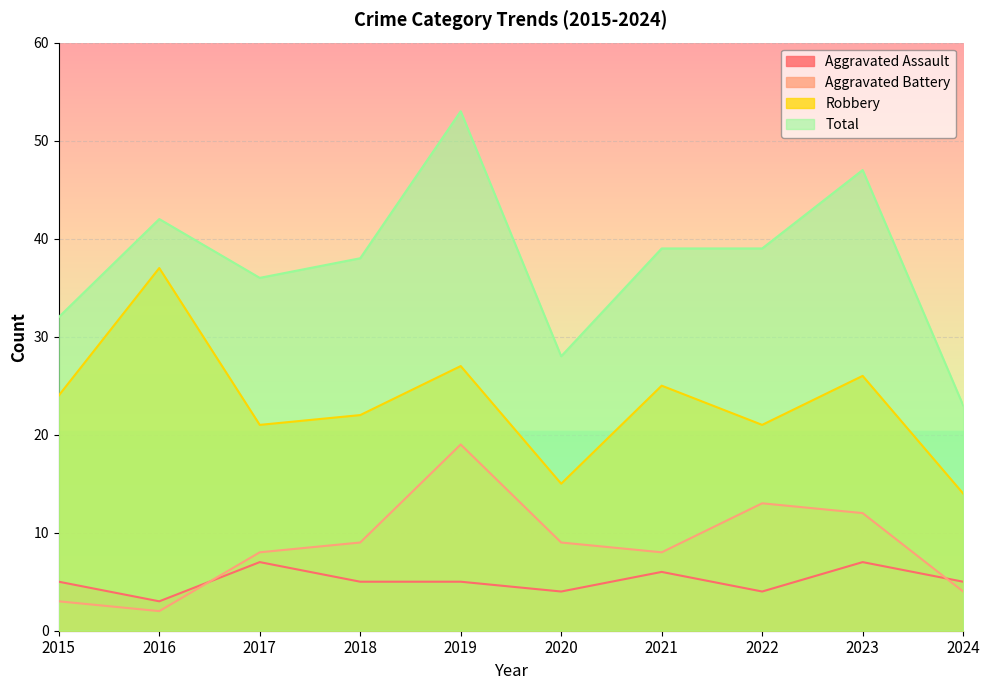

True or false: Robbery and Total cross at least once.

False